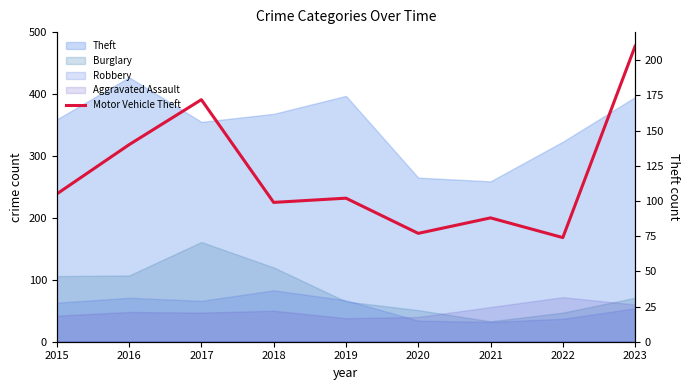

How many interior local peaks (higher than both neighbors) does the data have?

3